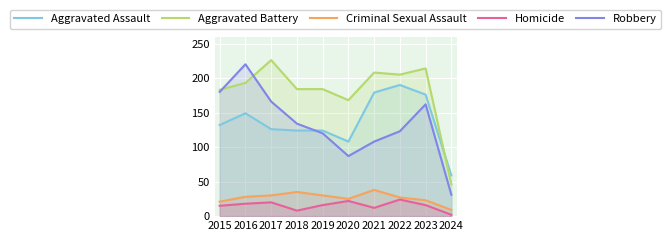

What is the lowest value of the Robbery series?

31